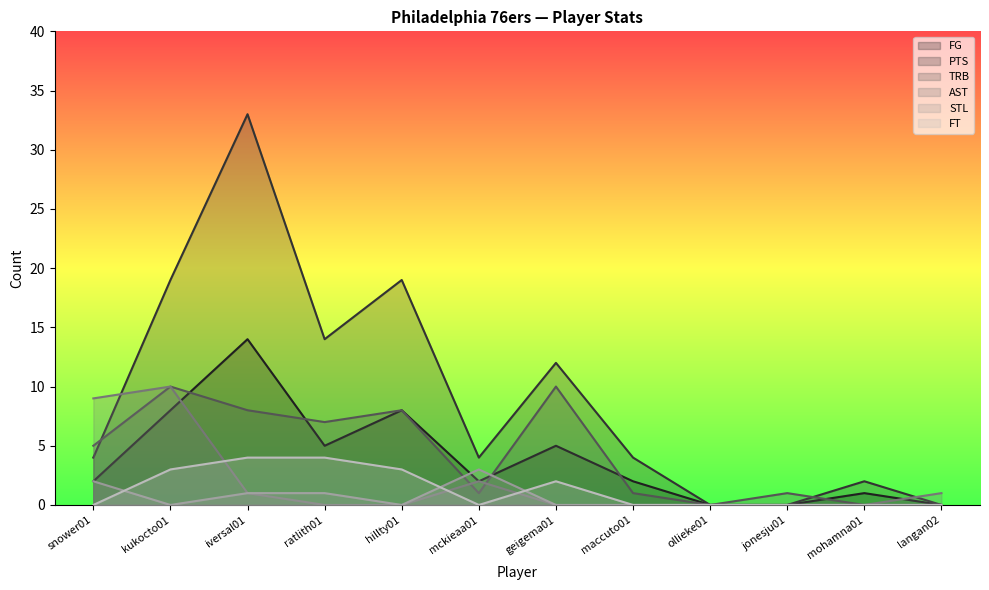

Where do AST and TRB first cross each other?

hillty01 and mckieaa01